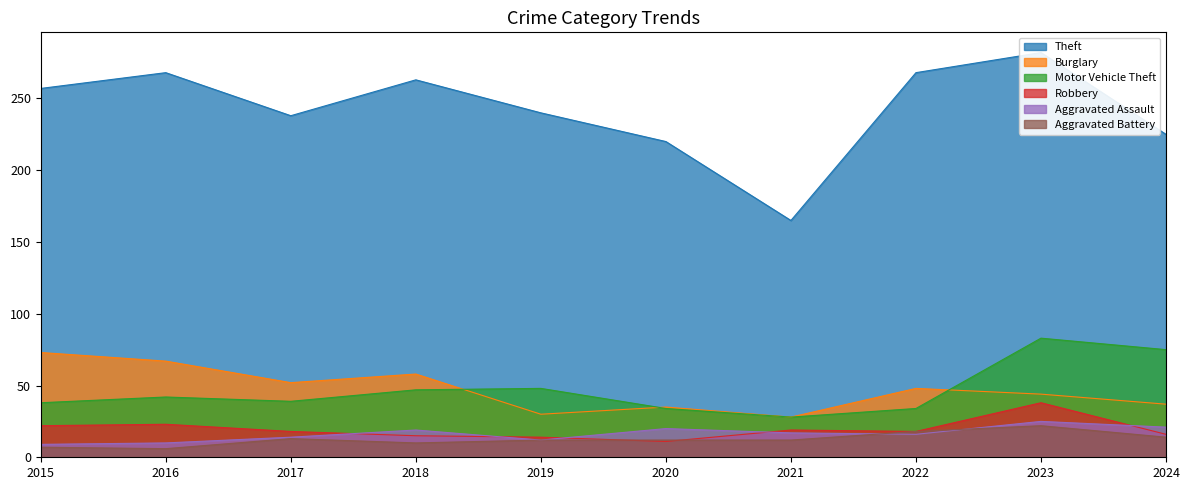

At 2020, list the series in order from smallest to largest.

Robbery, Aggravated Battery, Aggravated Assault, Motor Vehicle Theft, Burglary, Theft